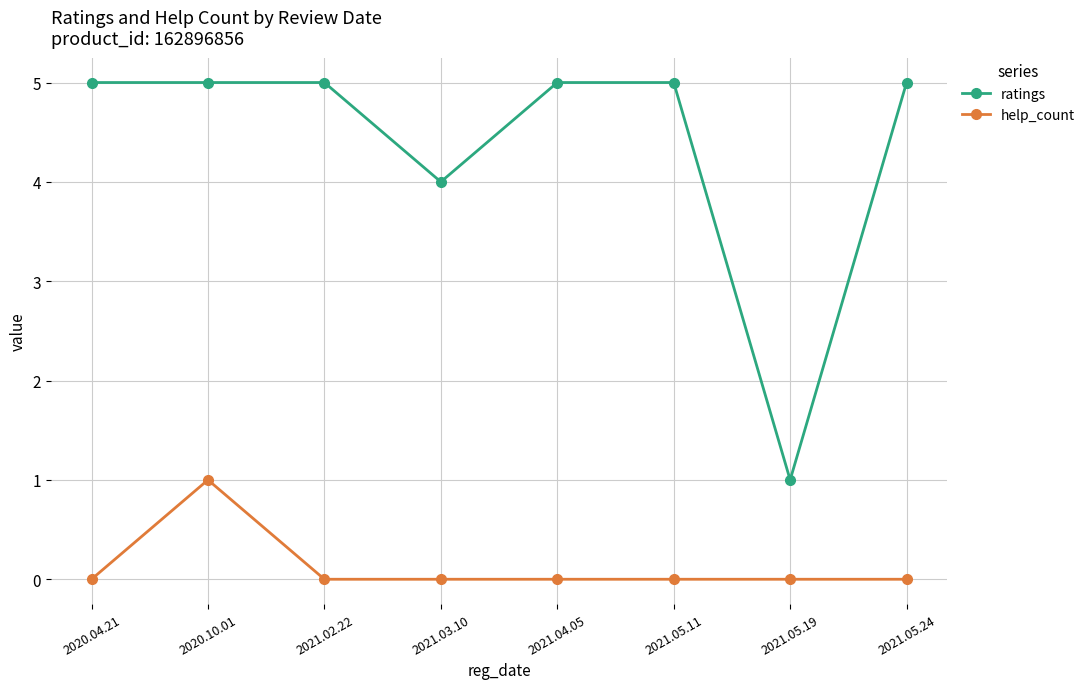

Rank the series at 2021.02.22 from lowest to highest value.

help_count, ratings